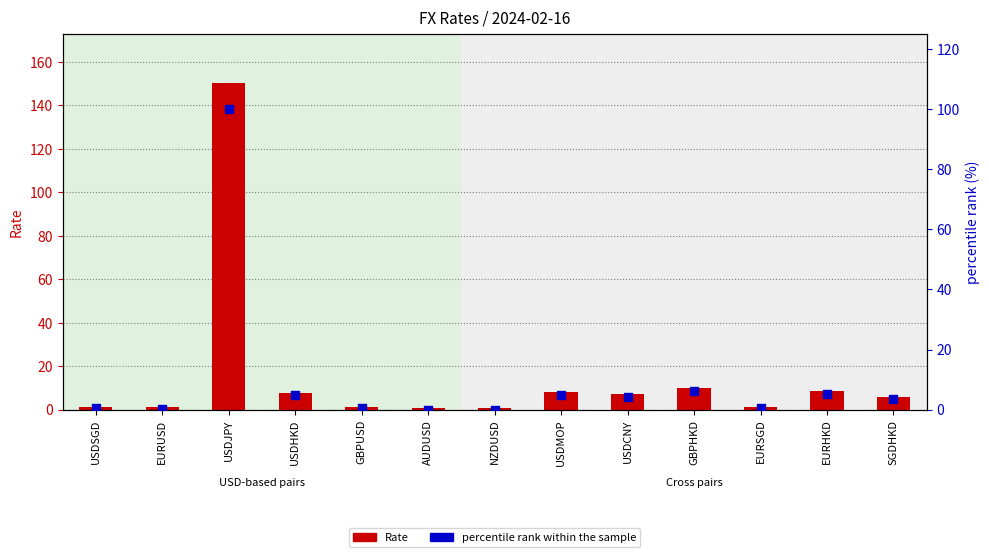

What are all the series names shown in the legend?

Rate, percentile rank within the sample